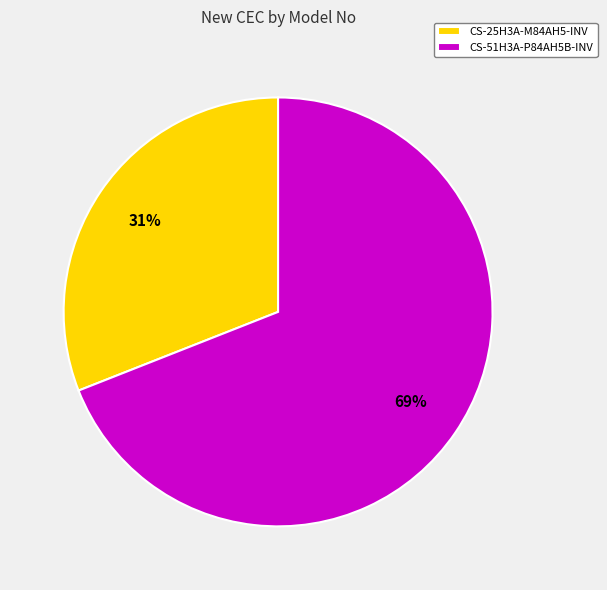

To the nearest percent, what is the difference between the CS-25H3A-M84AH5-INV and CS-51H3A-P84AH5B-INV slice percentages?

38%